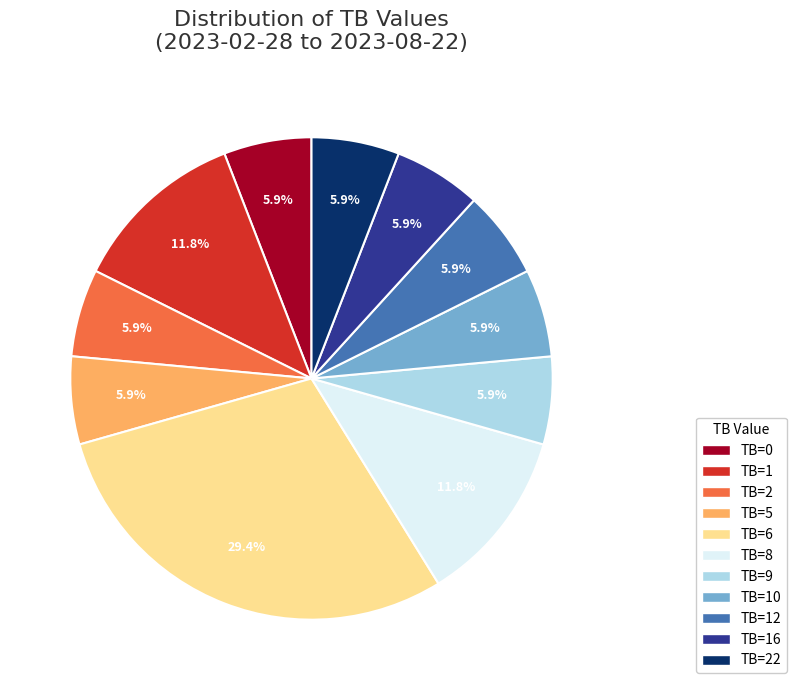

How many segments does this pie chart have?

11